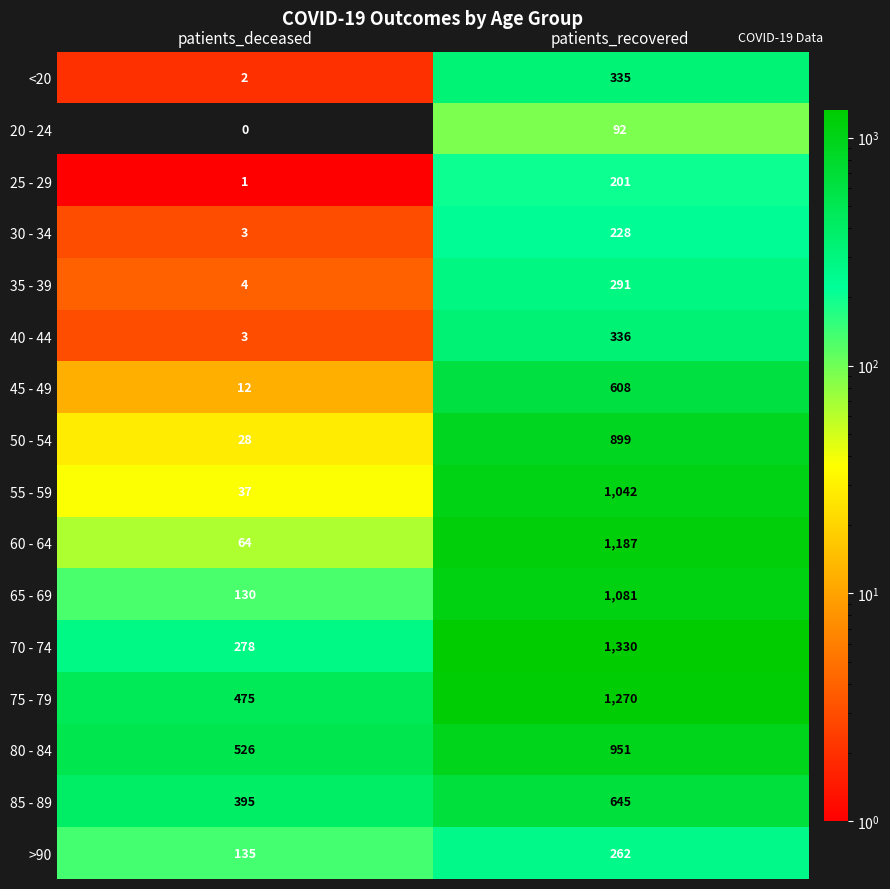

Count the number of data series in this chart.

16